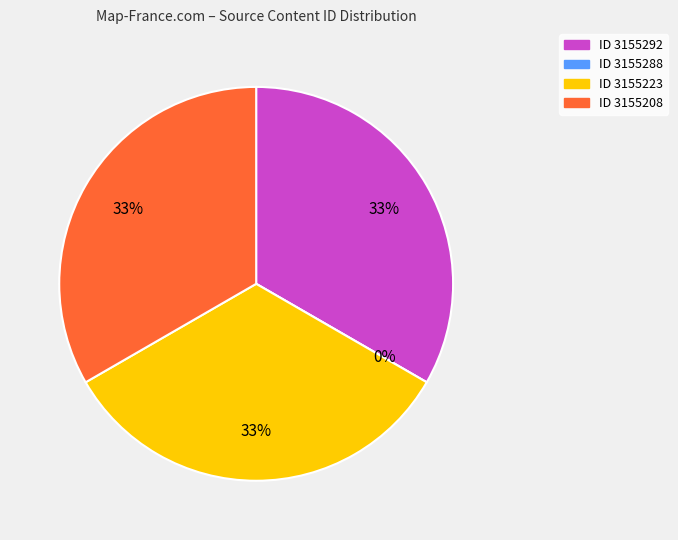

Does 3155208 represent more than half of the total?

No